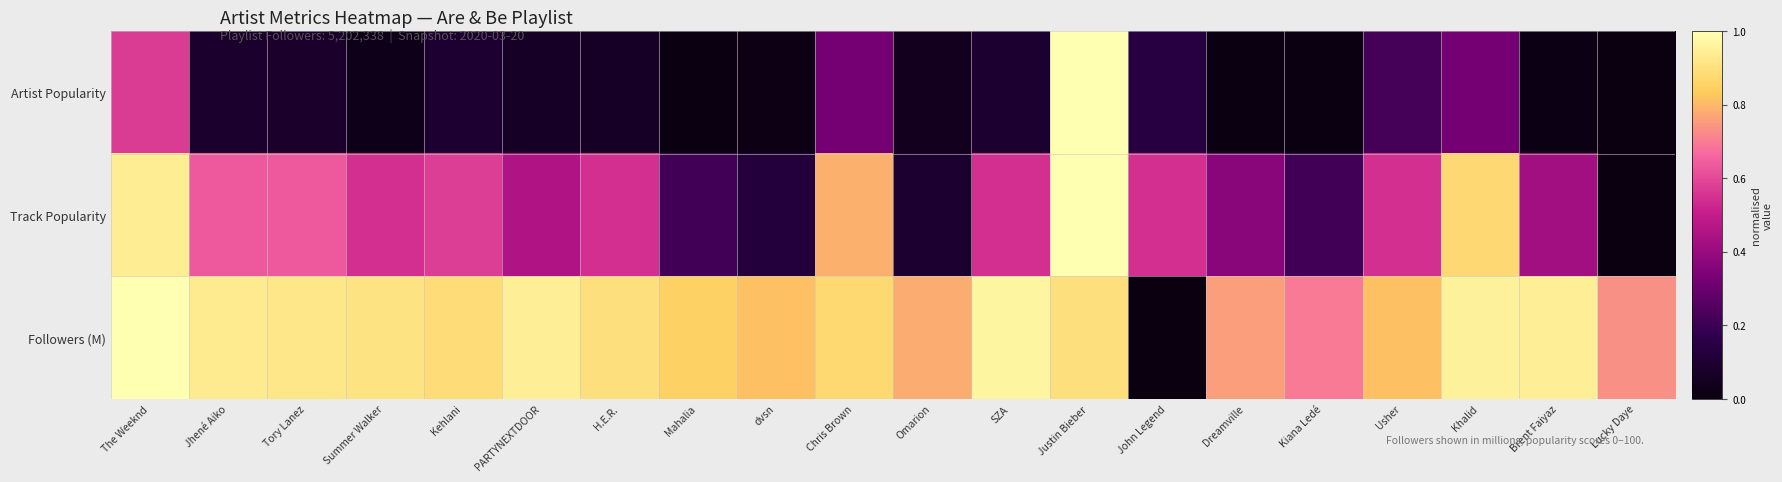

At how many categories does at least one series exceed 0?

20